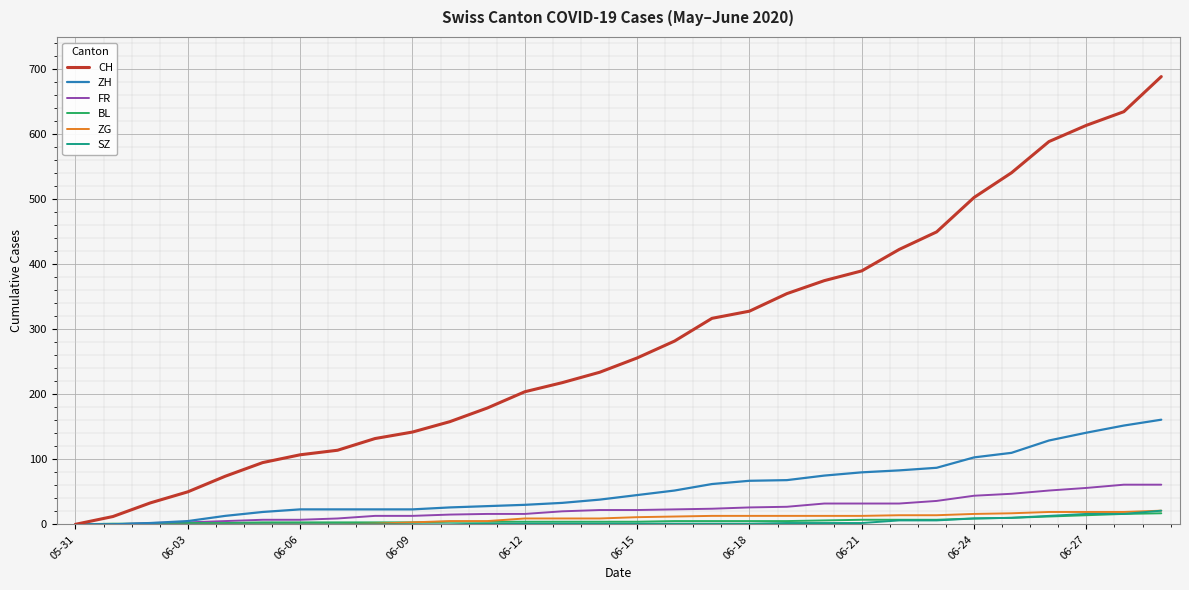

Which series has the widest spread of values?

CH